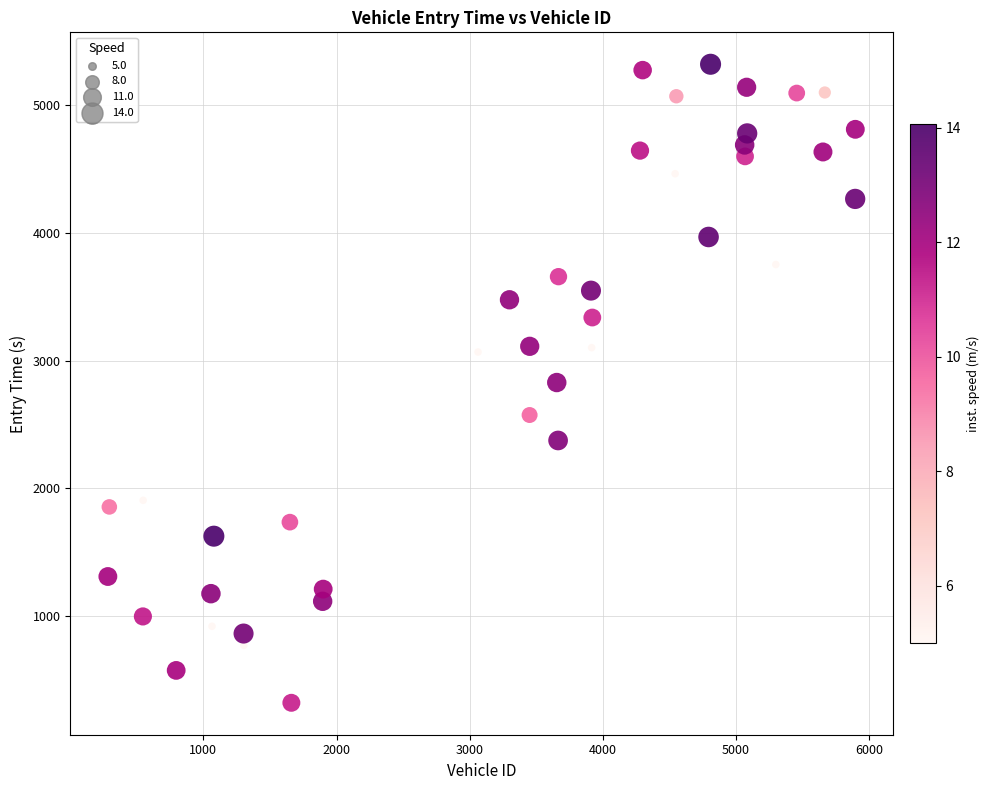

What is the range of X values (max minus min)?

5613.0